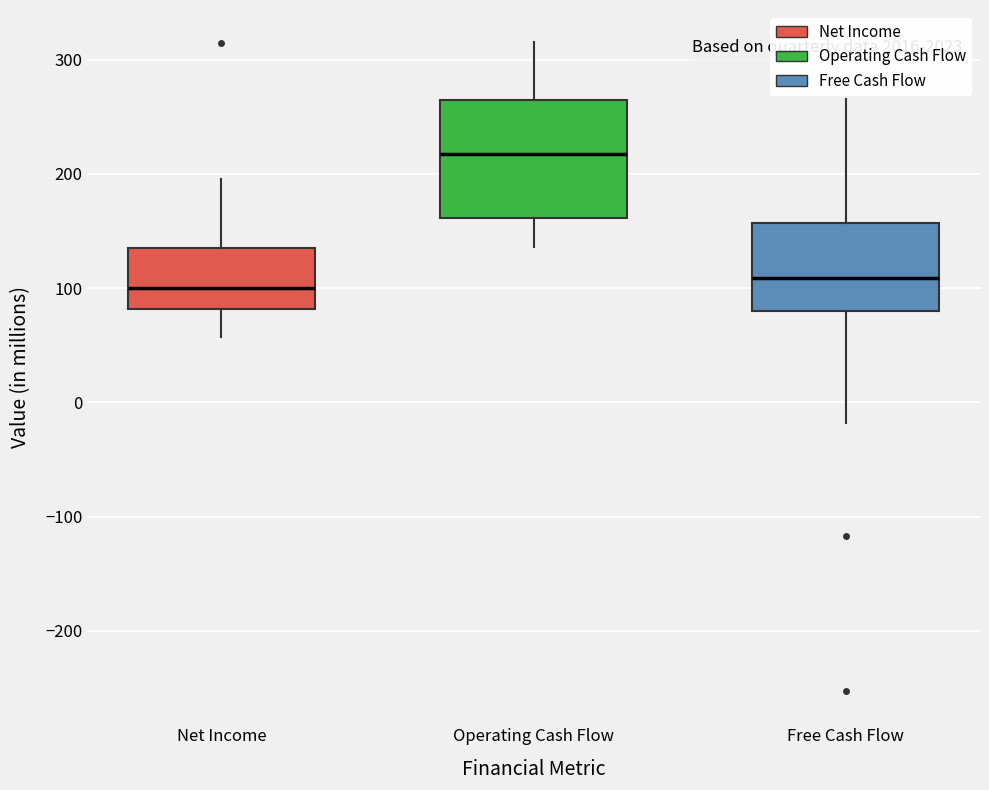

Reading left to right, transcribe this box plot: for each box, give where its median line is, the range the box spans, and where its two whiskers end, as read against the y-axis. The values are not printed on the chart, so give them approximately, as read against the axis.

Net Income: median 100, box 80 to 130, whiskers 60 to 200
Operating Cash Flow: median 220, box 160 to 260, whiskers 140 to 320
Free Cash Flow: median 110, box 80 to 160, whiskers -20 to 270